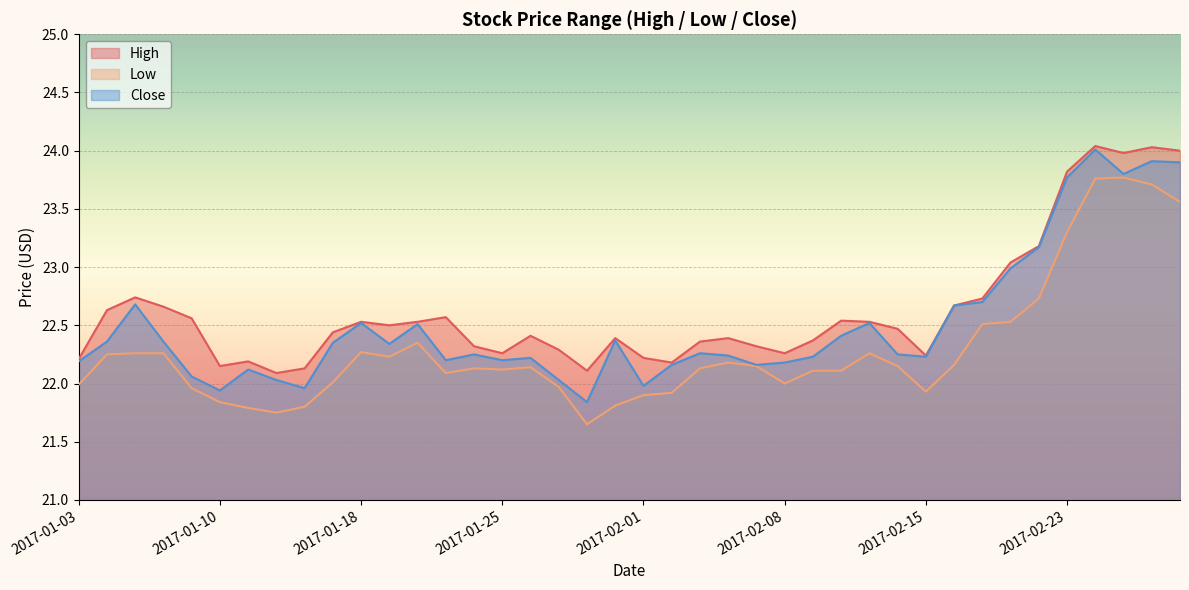

What position from the left is 2017-02-14?

30